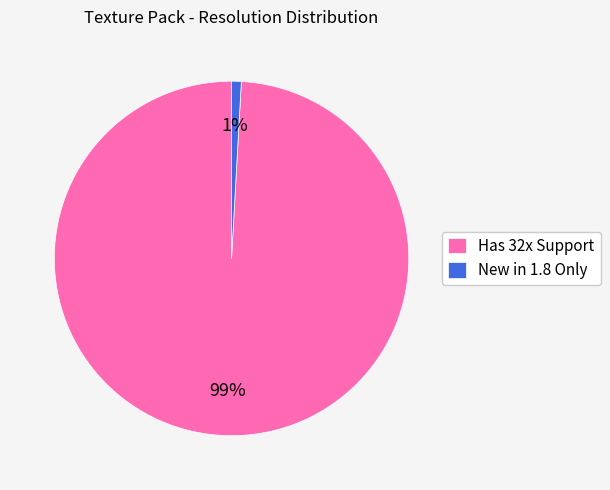

Is the sum of New in 1.8 Only and Has 32x Support greater than half?

Yes